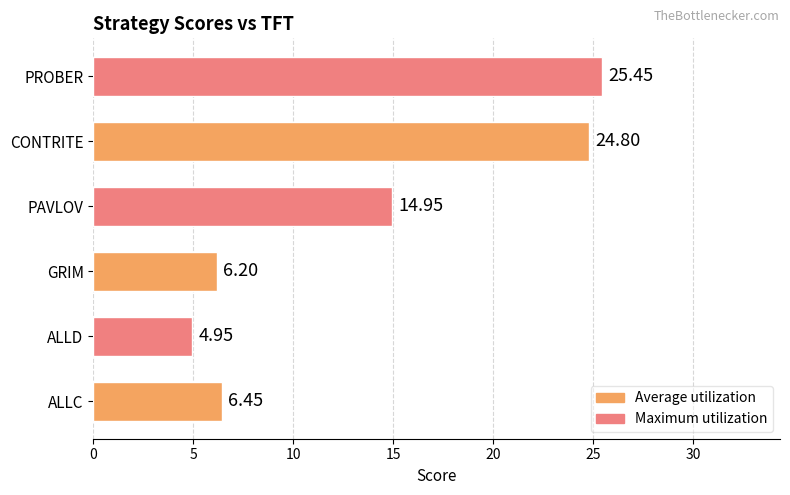

How many values are below 14?

3